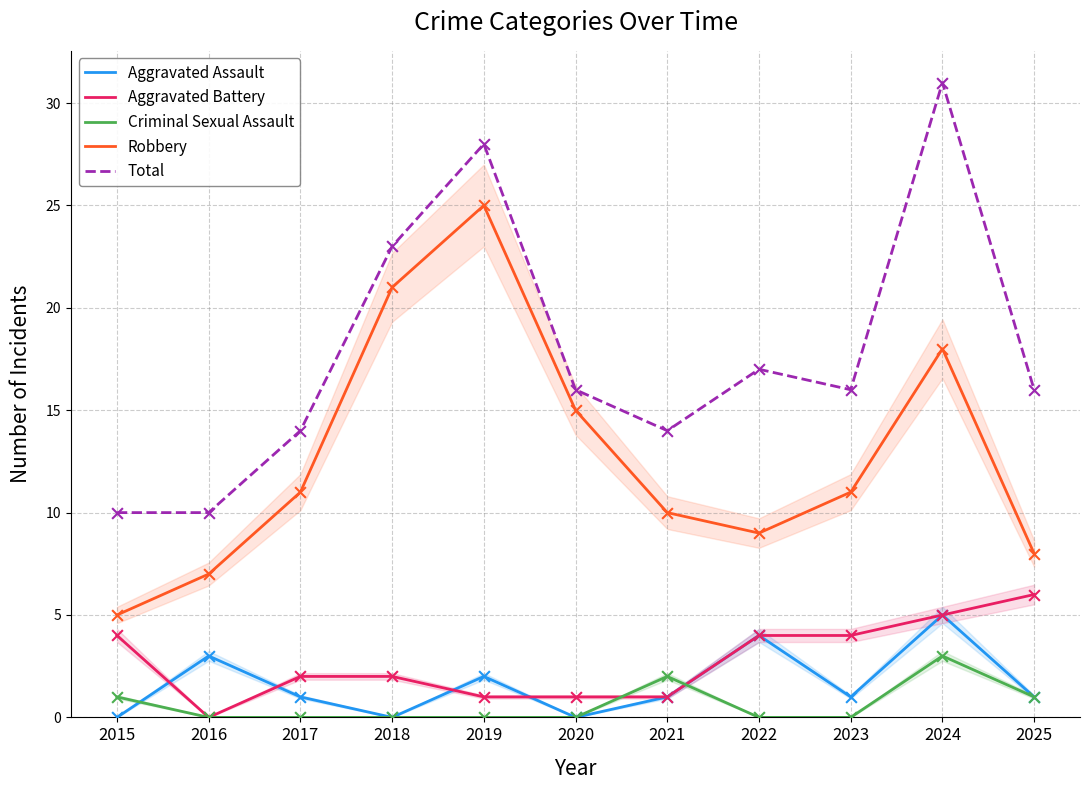

Which series contains the lowest Y value?

Aggravated Assault